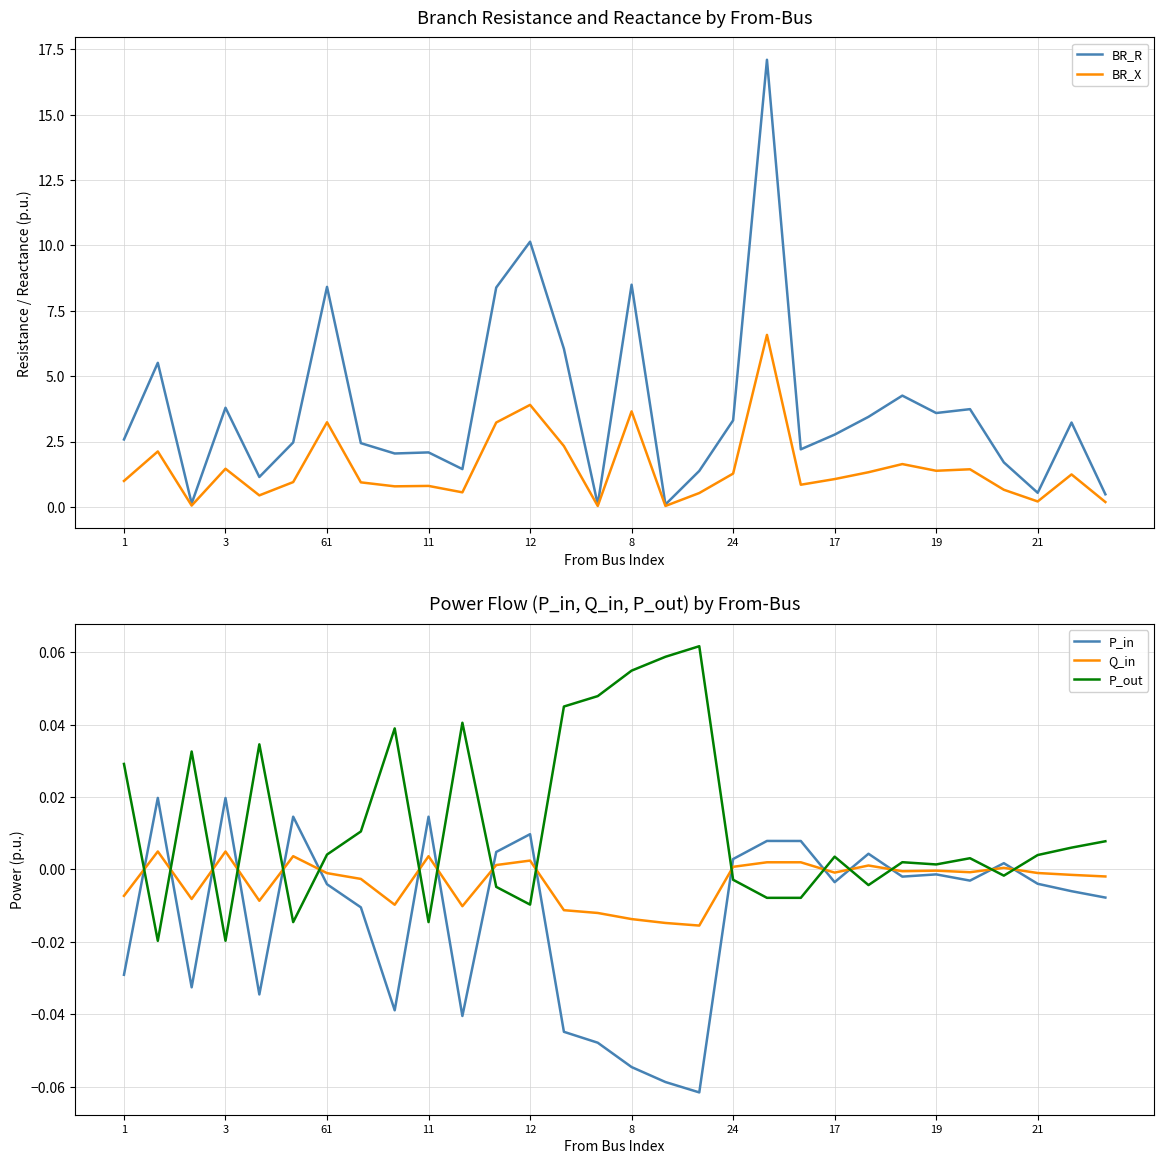

The BR_R series shows 3.6 at 19. True or false?

True